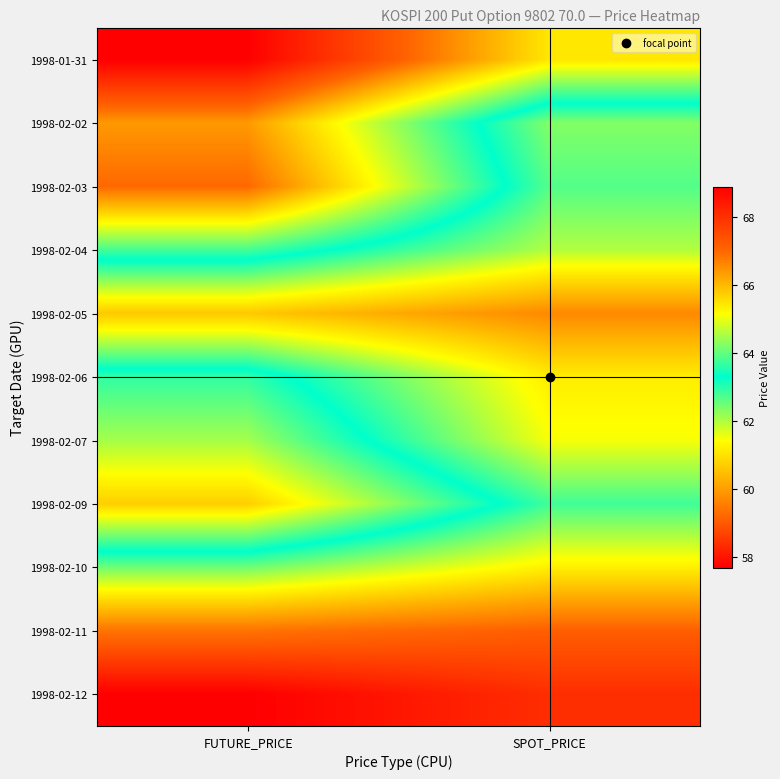

Which label corresponds to the largest value in the chart?

FUTURE_PRICE